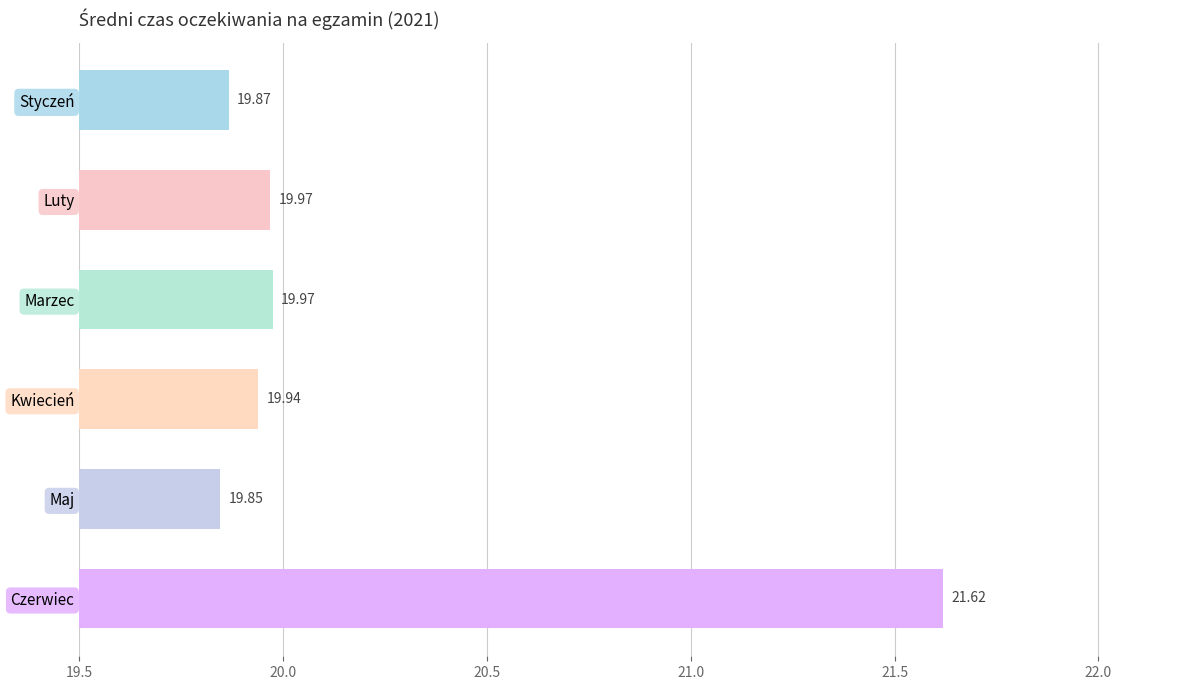

What is the average value?

20.2